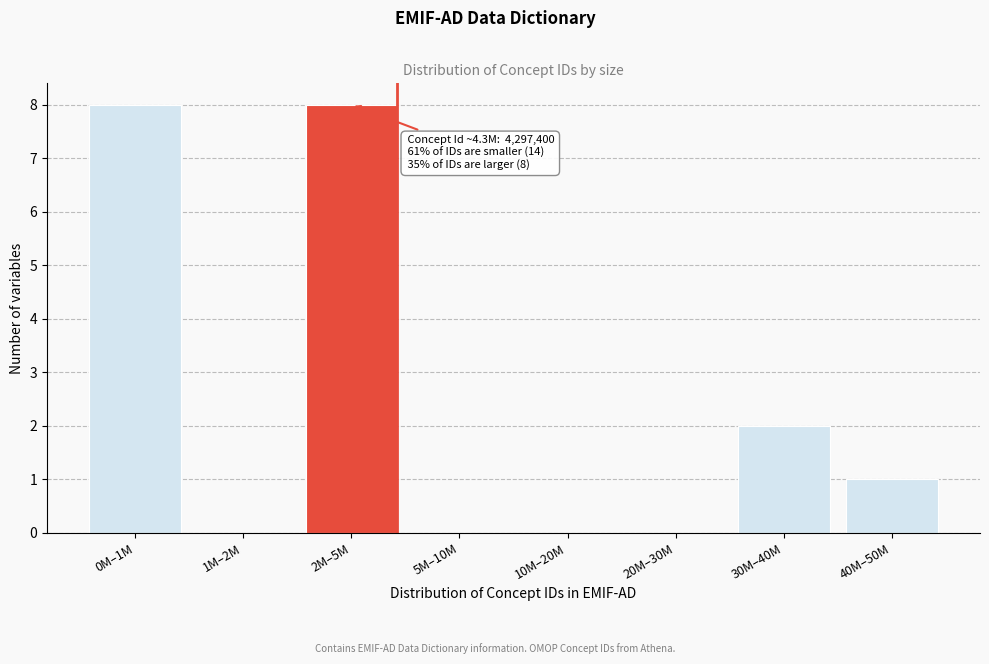

Reading right to left, what are all the values shown in this chart?

40M–50M=1	30M–40M=2	20M–30M=0	10M–20M=0	5M–10M=0	2M–5M=8	1M–2M=0	0M–1M=8